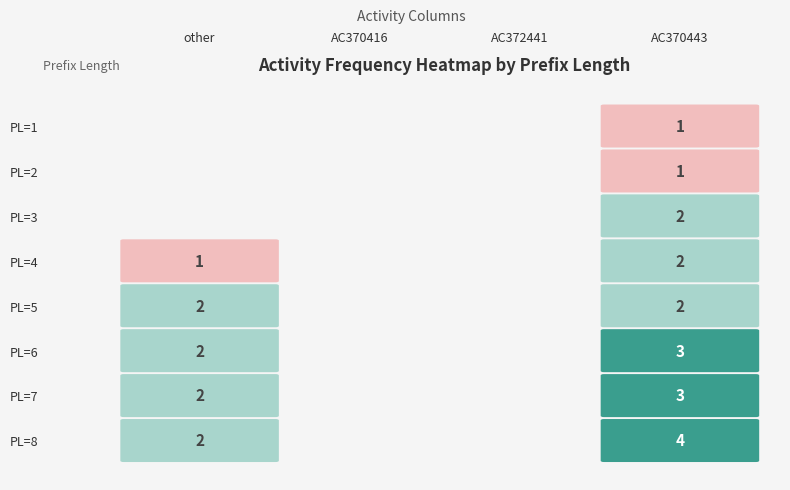

What is the sum of all PrefixLength=4 values?

3